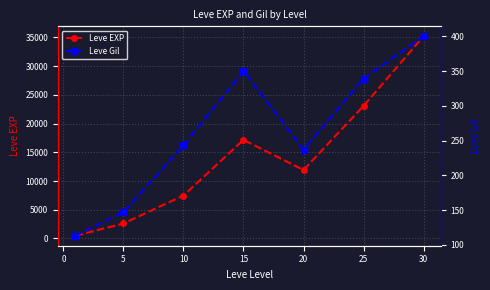

What is the difference between the maximum and minimum values in the Leve Gil series?

287